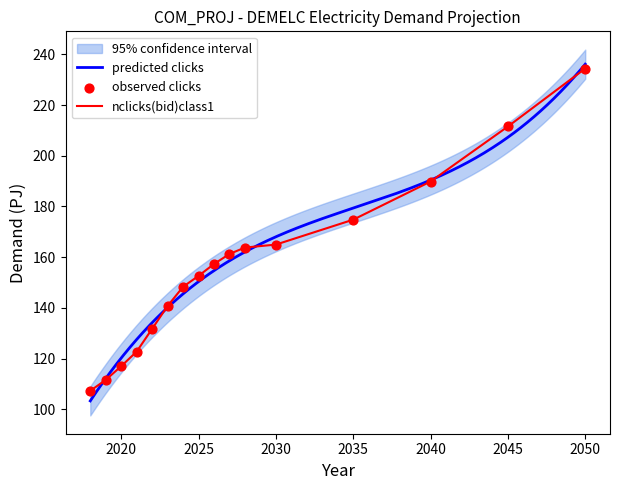

What is the ratio of the value at 2023 to the value at 2035?

0.8